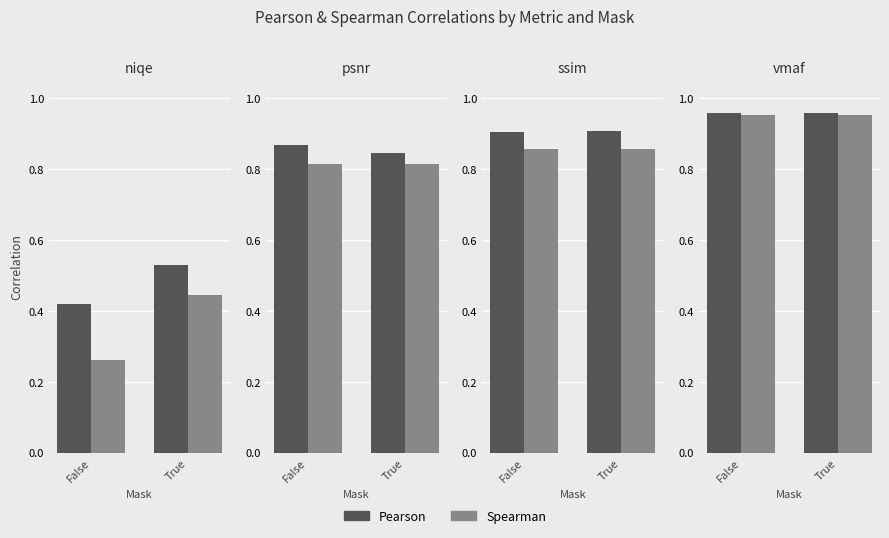

Does the chart contain stacked bars?

No